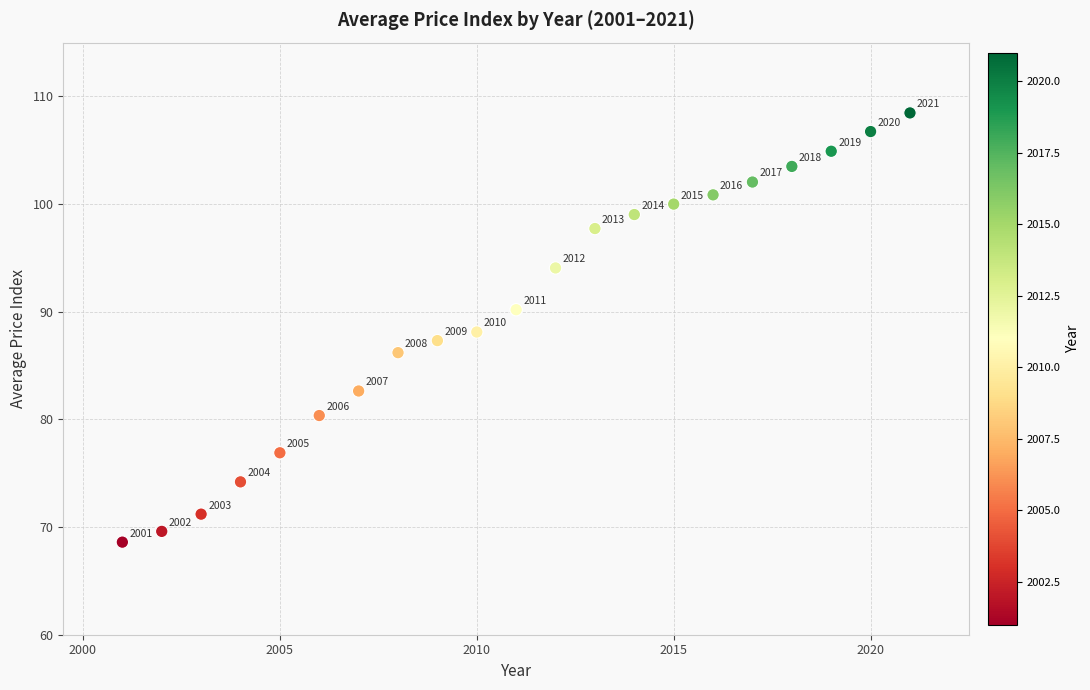

What Y value in the scatter plot is closest to 88?

88.1